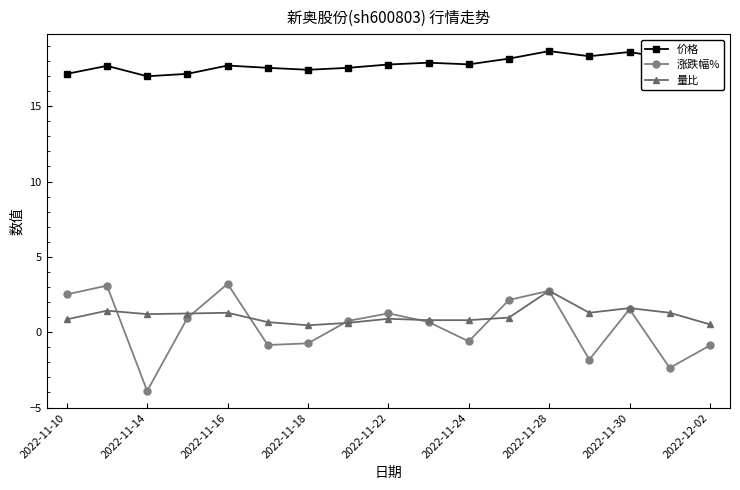

Is this an area chart (filled region under the line)?

No